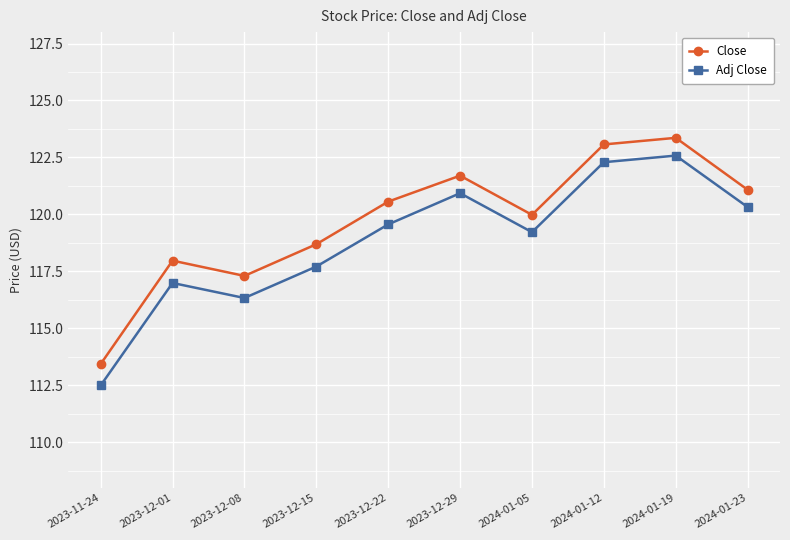

Count the number of data series in this chart.

2